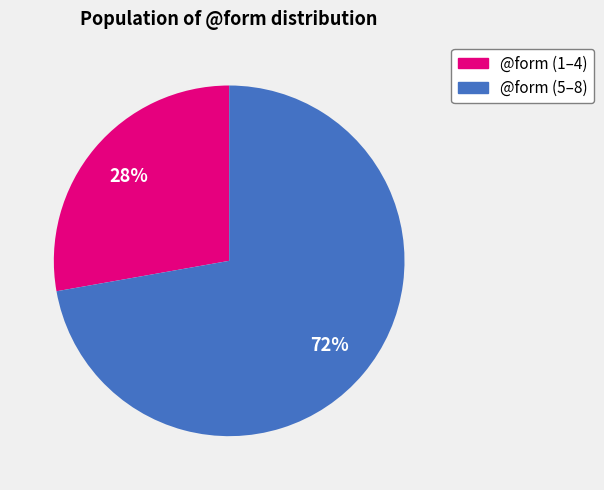

Is there any slice that represents more than half of the pie?

Yes